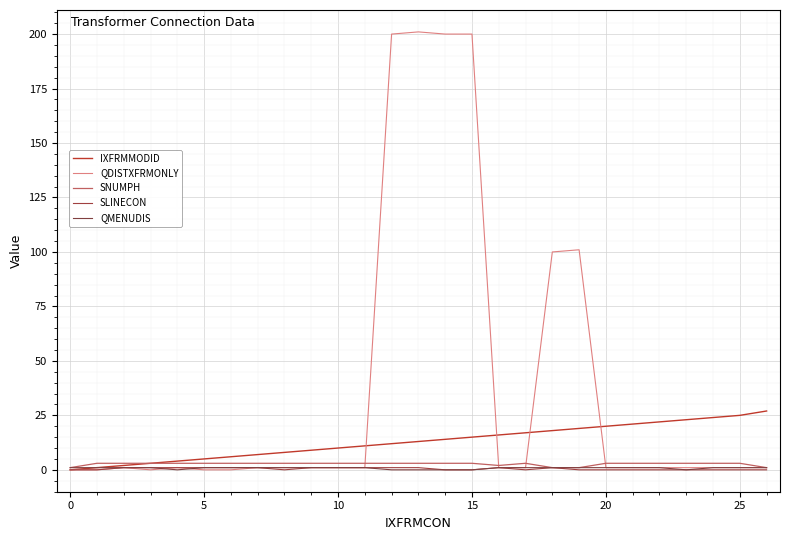

How many interior local valleys does the SLINECON series have?

2